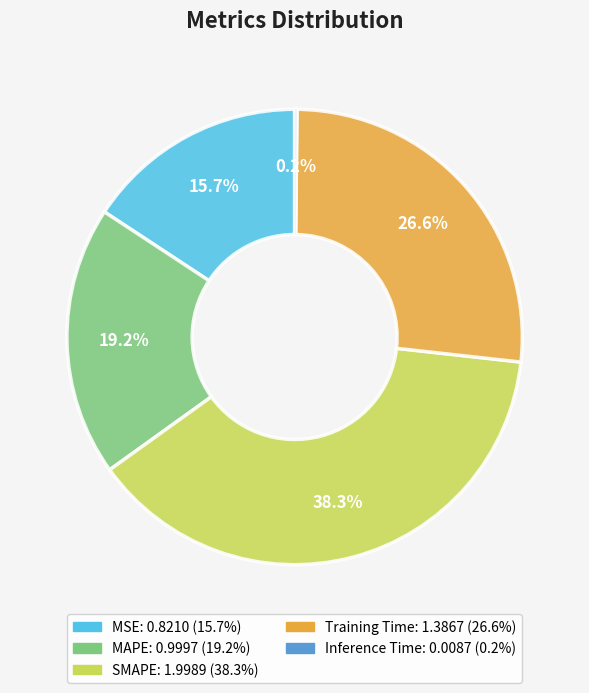

Does any single category account for the majority?

No